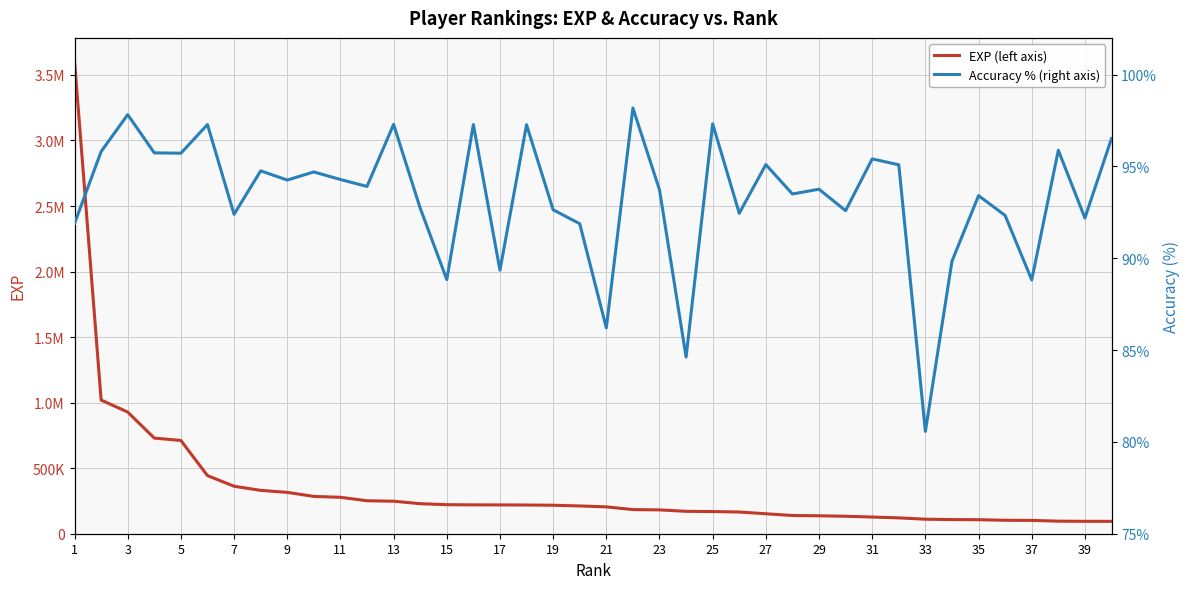

True or false: Accuracy % (right axis) and EXP (left axis) intersect in this chart.

False